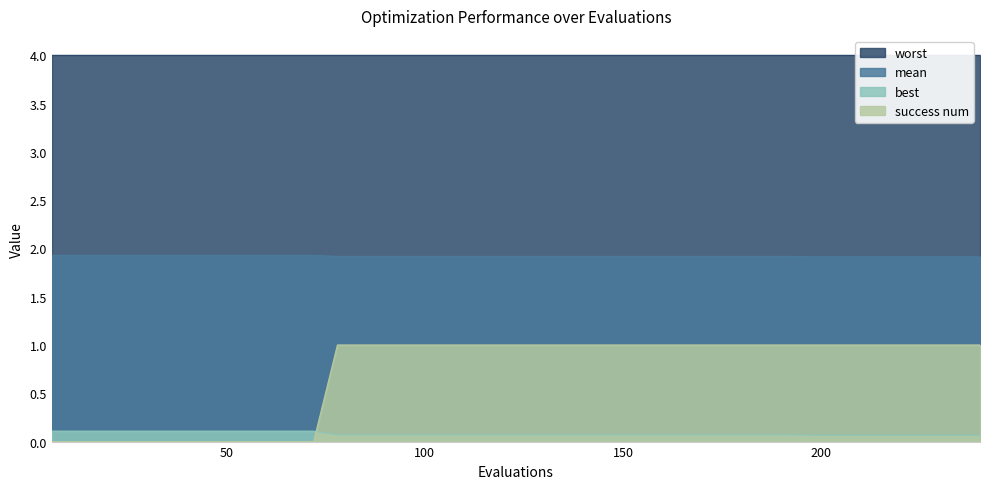

True or false: mean and success num cross at least once.

False